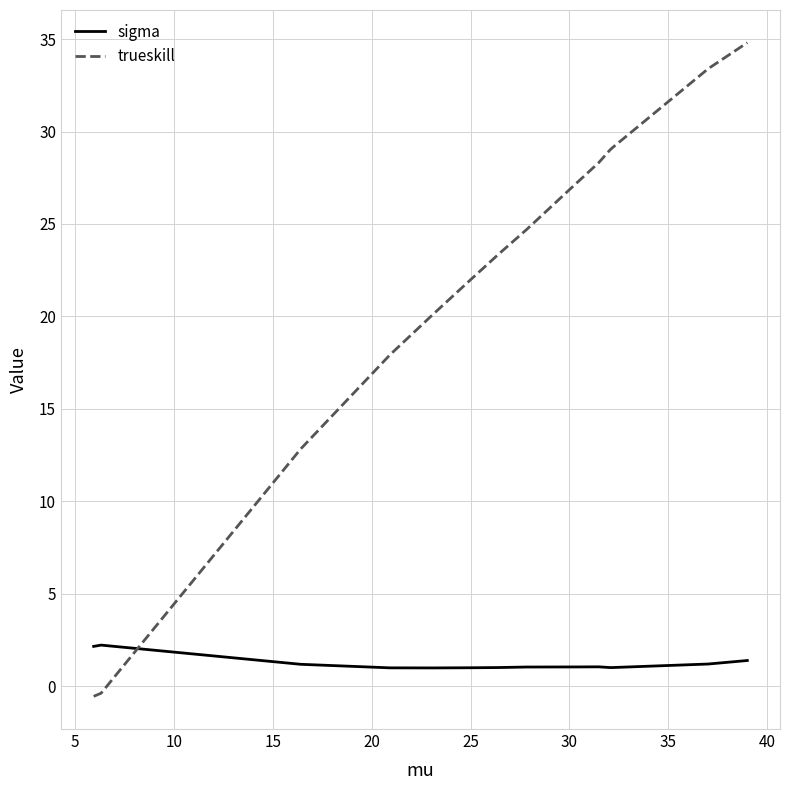

Count the number of data series in this chart.

2